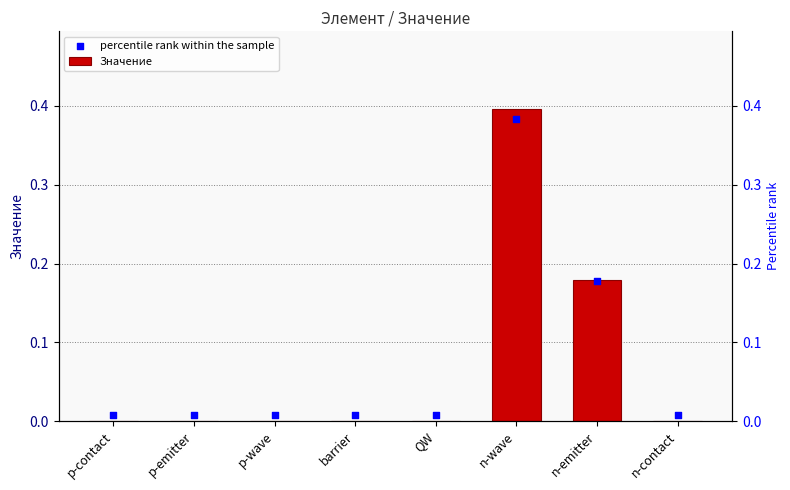

Which series reaches the minimum Y coordinate?

Значение